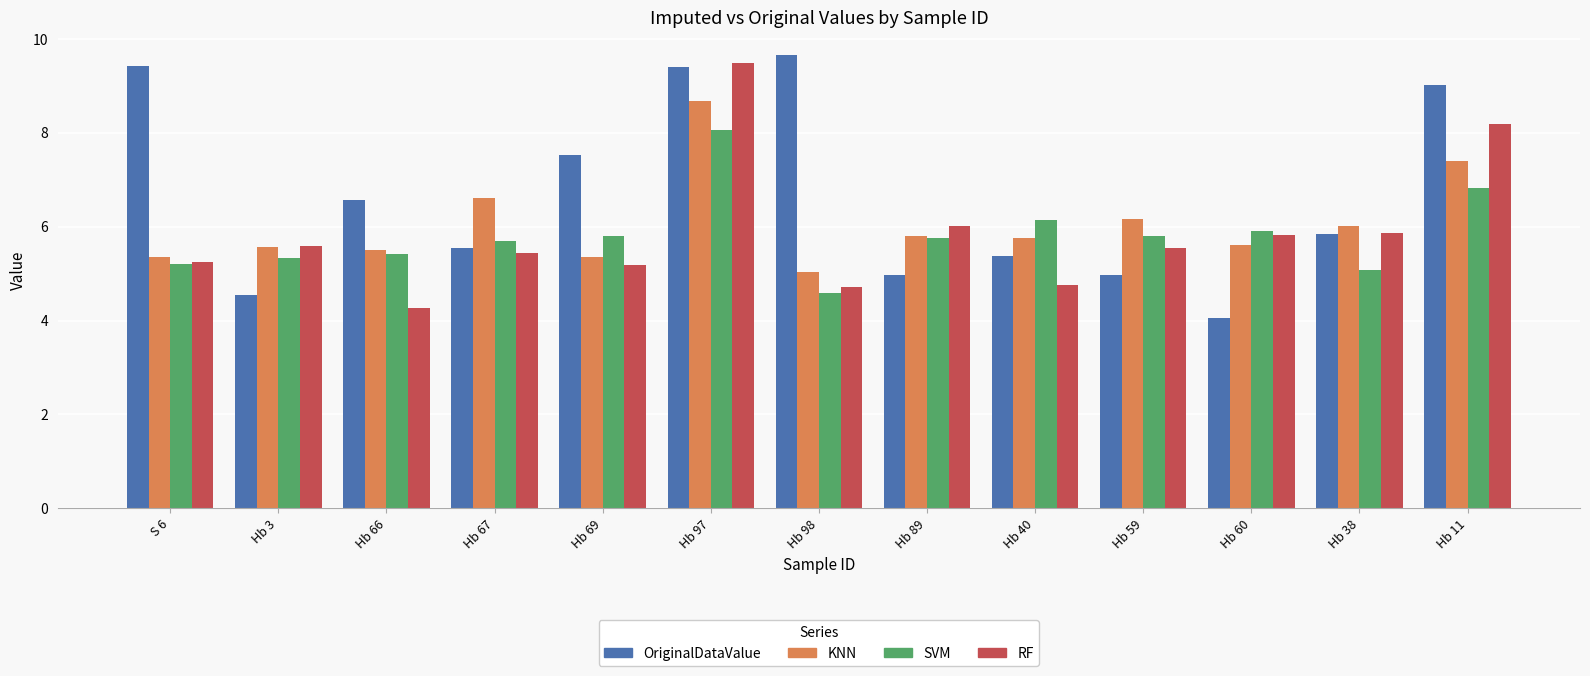

Count the number of categories in the chart.

13